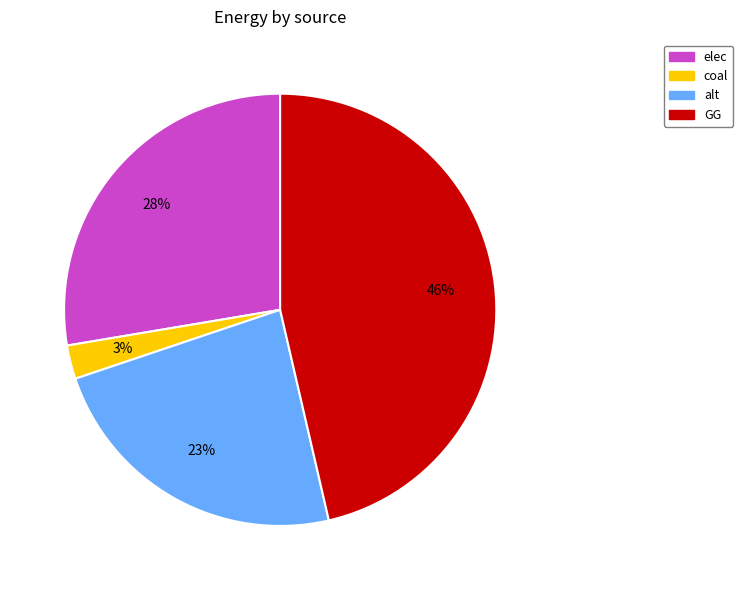

Do elec and coal together represent more than half of the pie?

No